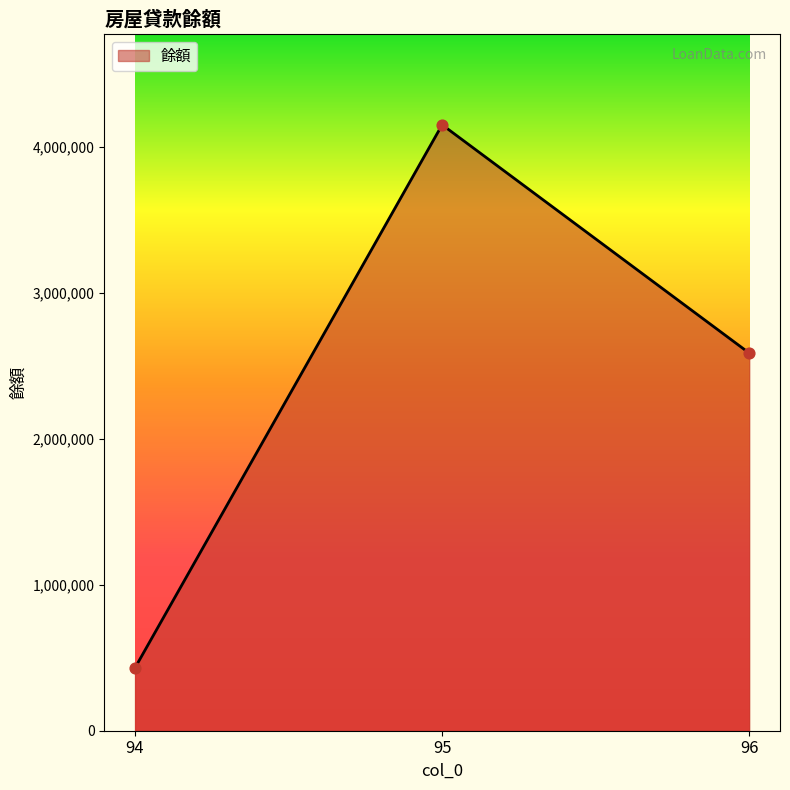

What is the change in value from 94 to 95?

+3721824